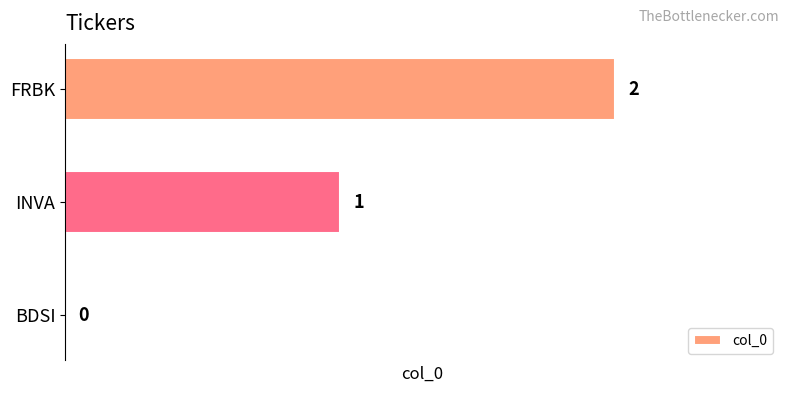

The value at BDSI is 0. True or false?

True